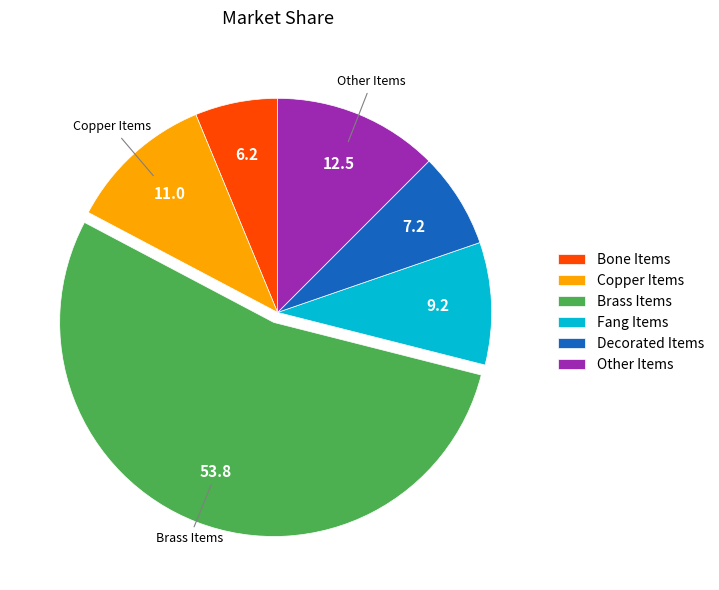

Which category has the smallest portion of the pie?

Bone Items